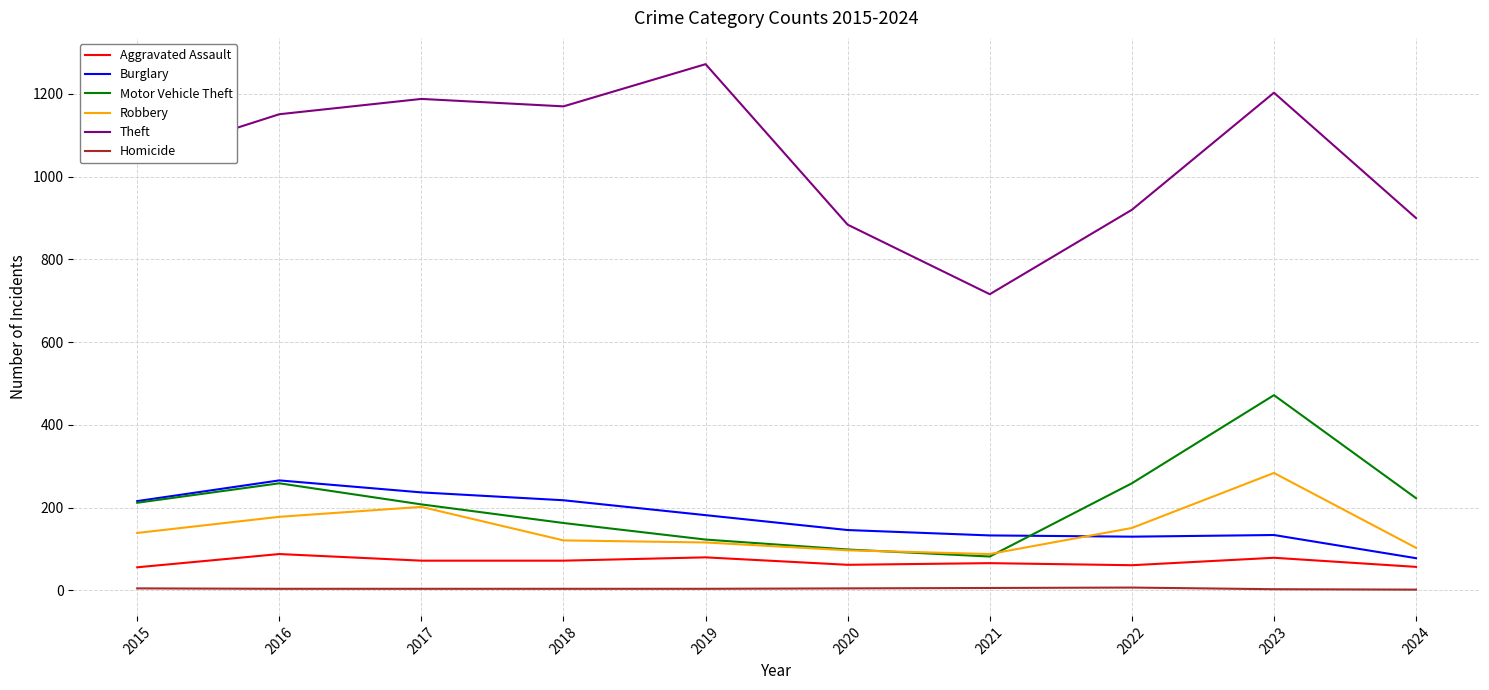

What is the total value across all series at 2024?

1363